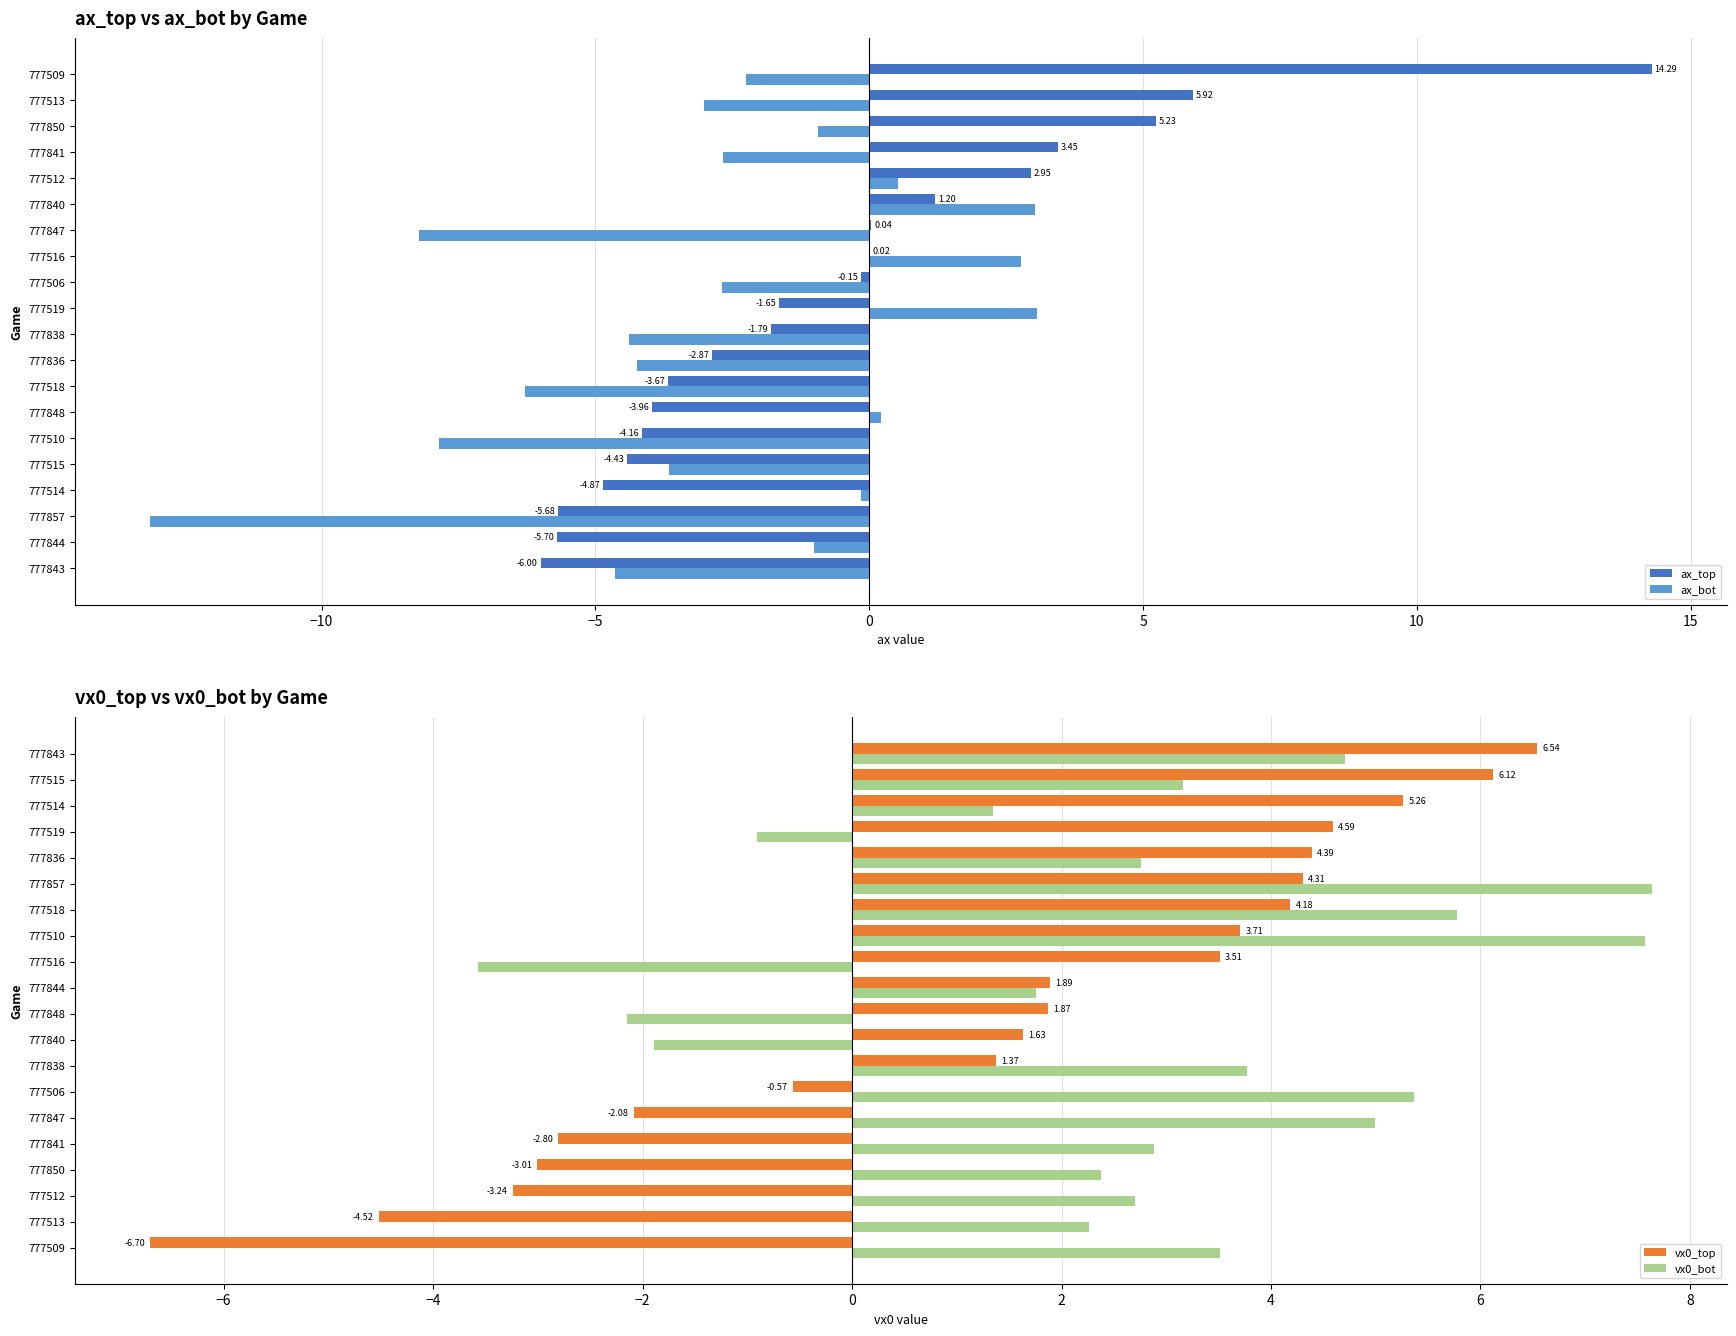

What is the sum of all ax_top values?

-11.8